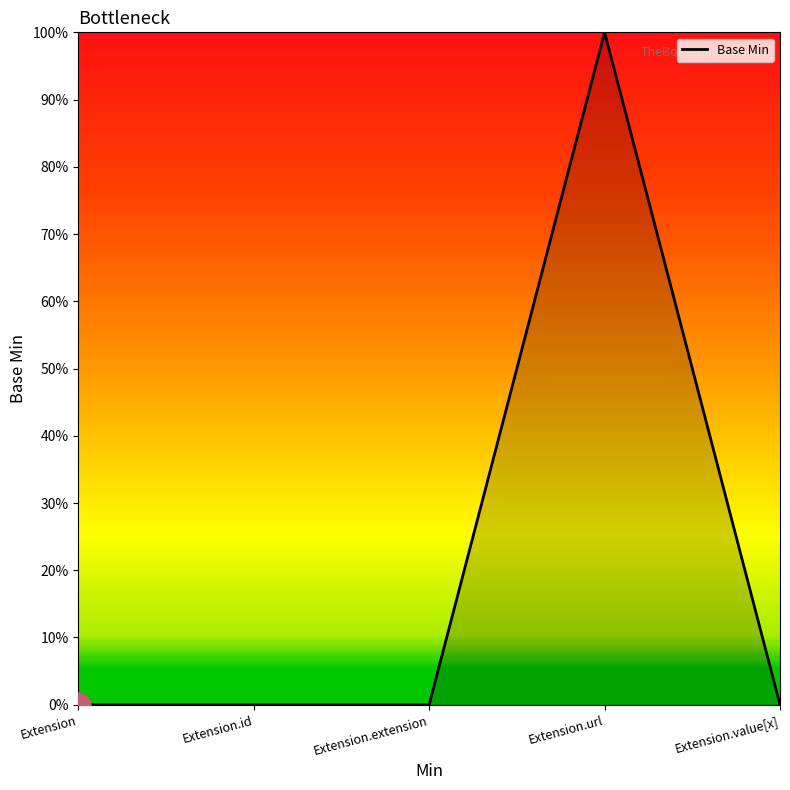

Does the chart have visible grid lines?

No